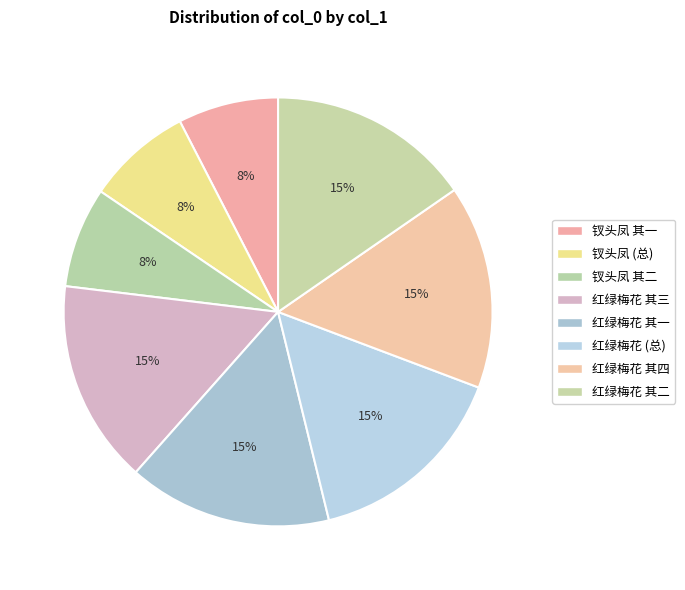

How many slices are in this pie chart?

8